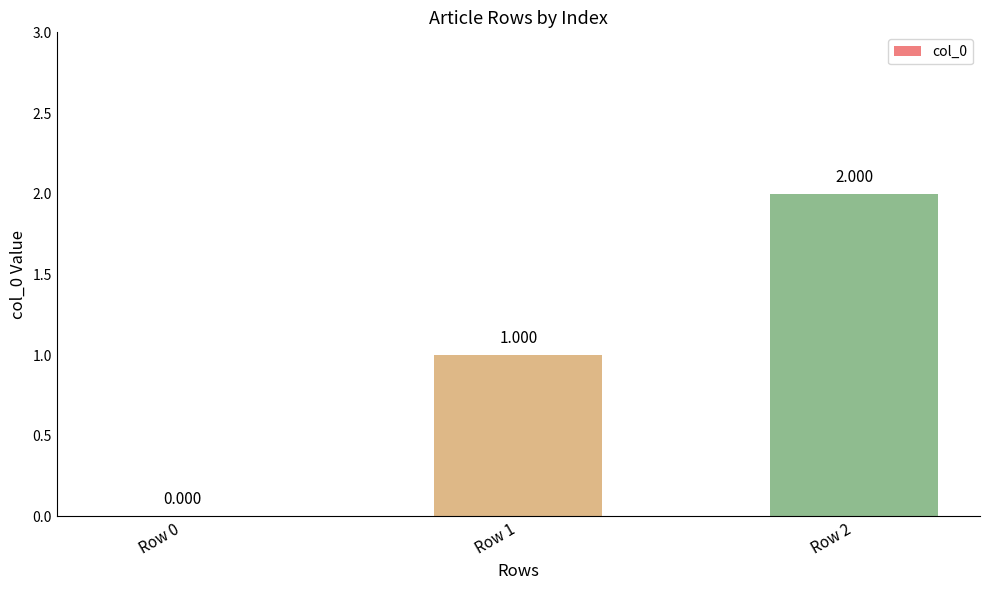

What is the sum of the values at Row 0 and Row 1?

1